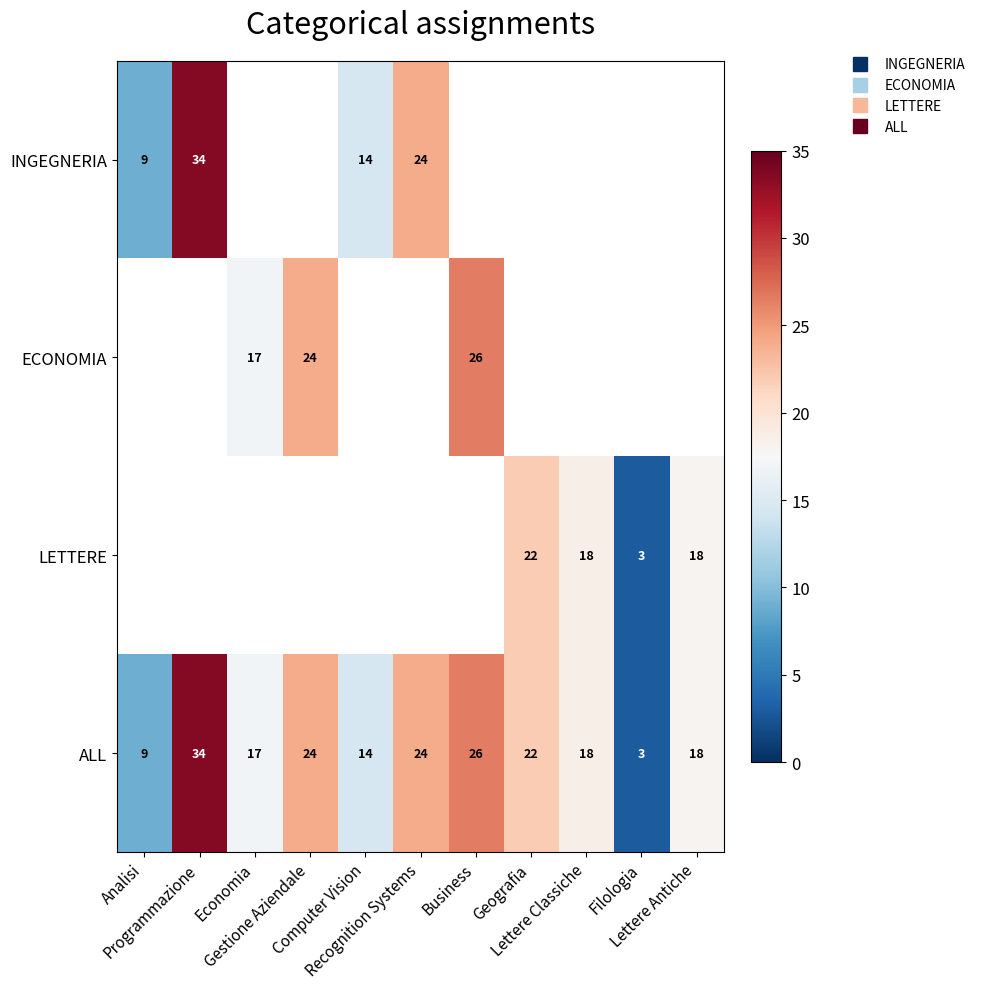

Which category has the lowest value across all series?

Filologia